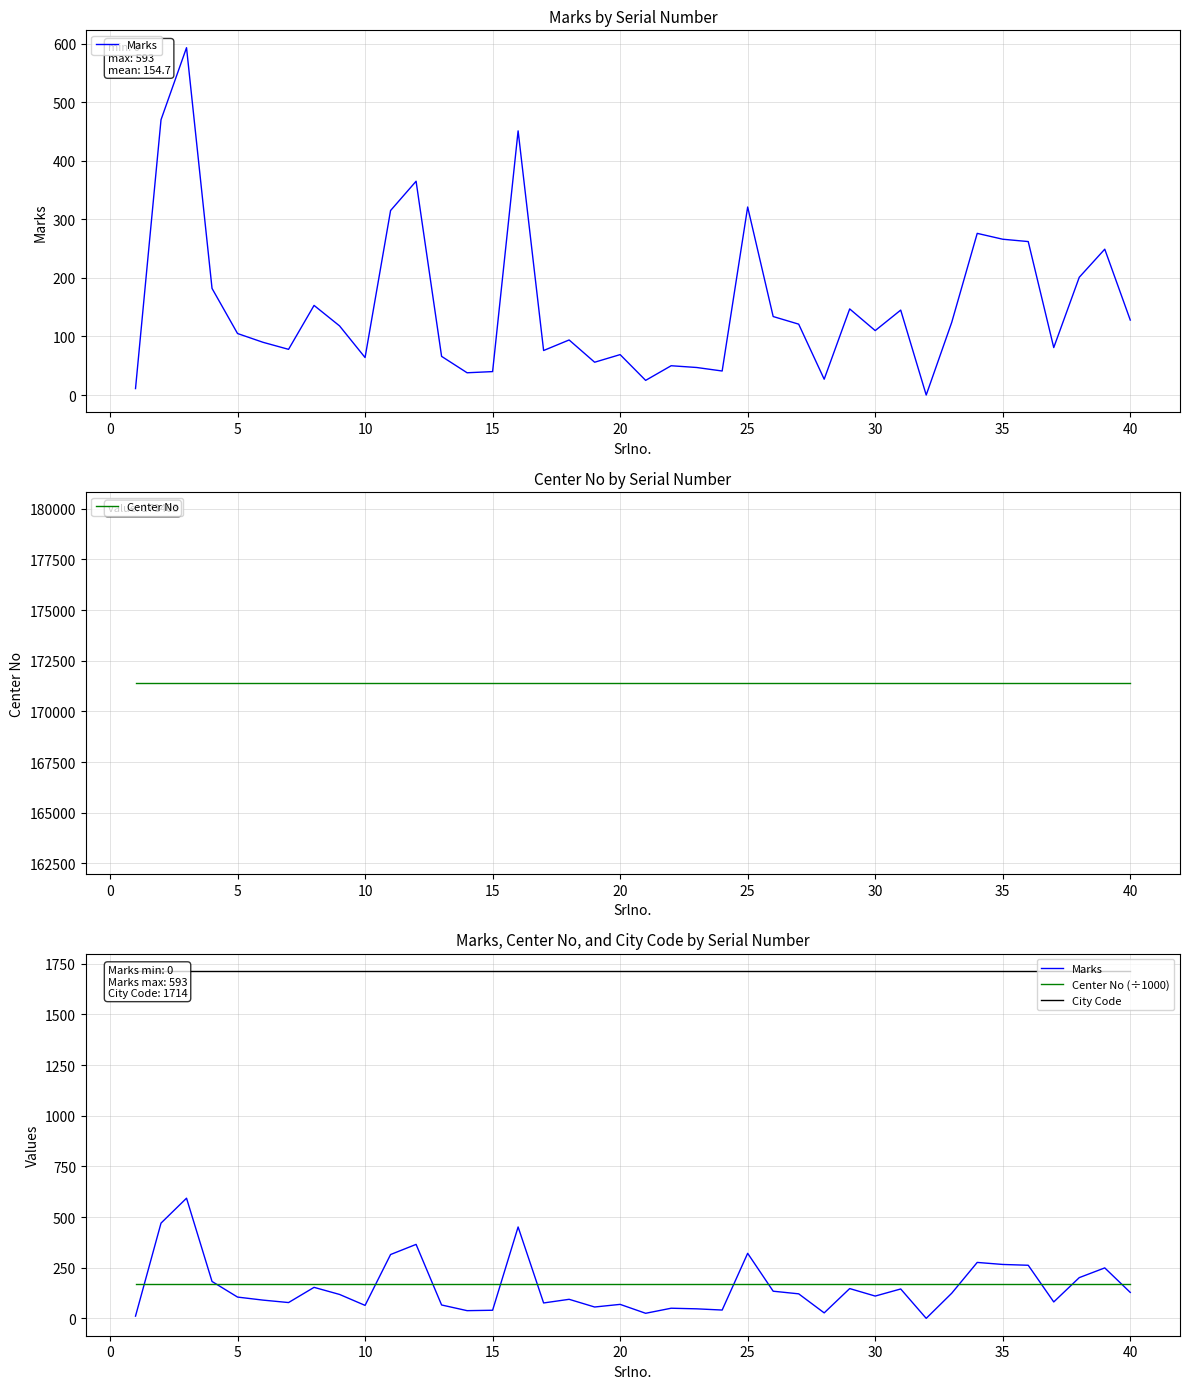

Which series has the largest total across all categories?

Center No